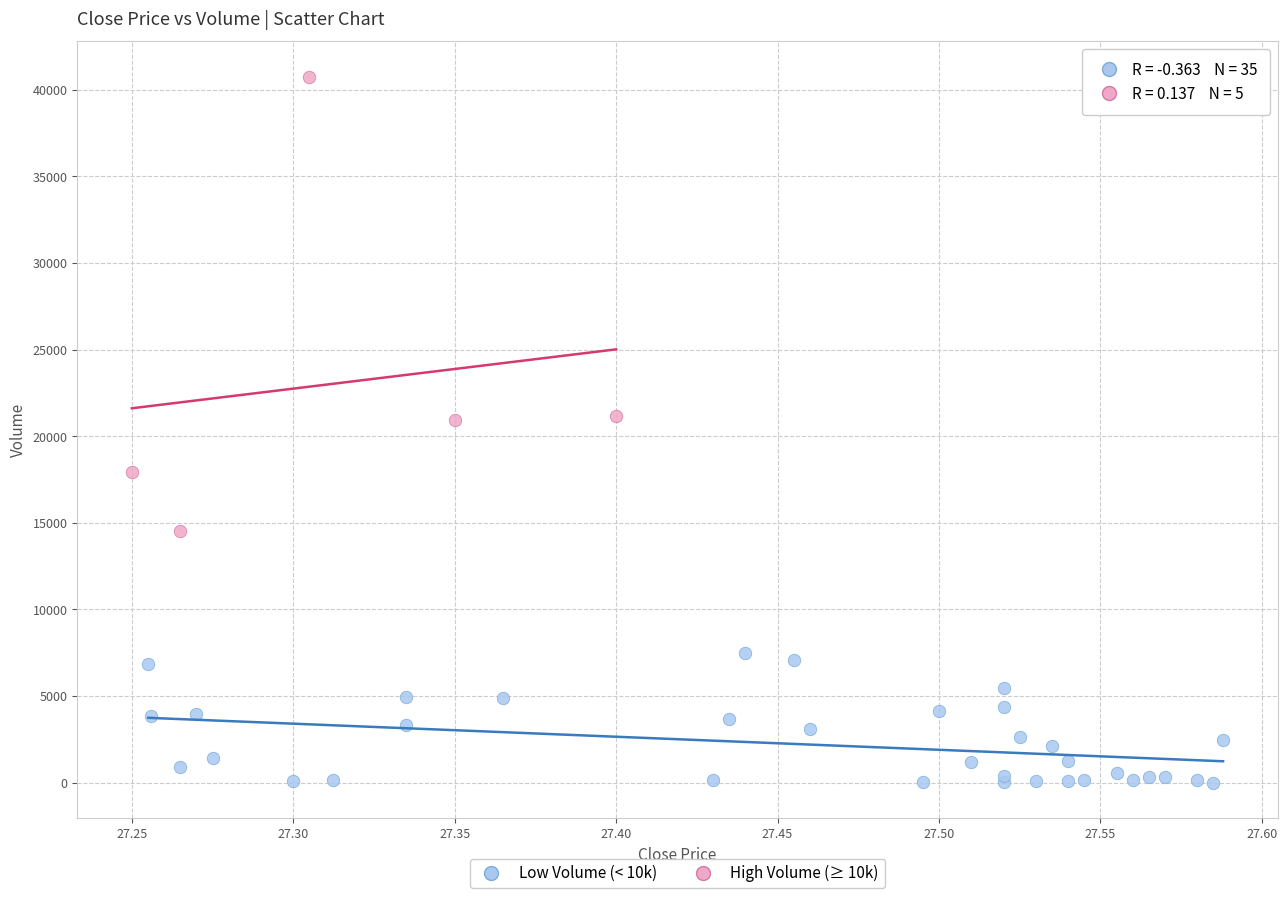

Which series contains the highest Y value?

High Volume (≥ 10k)